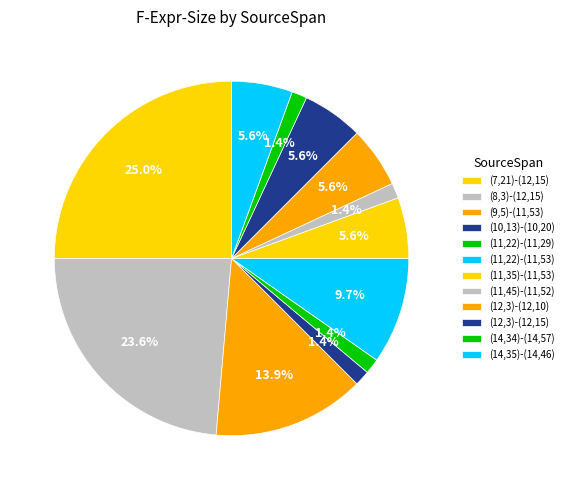

How many slices are in this pie chart?

12